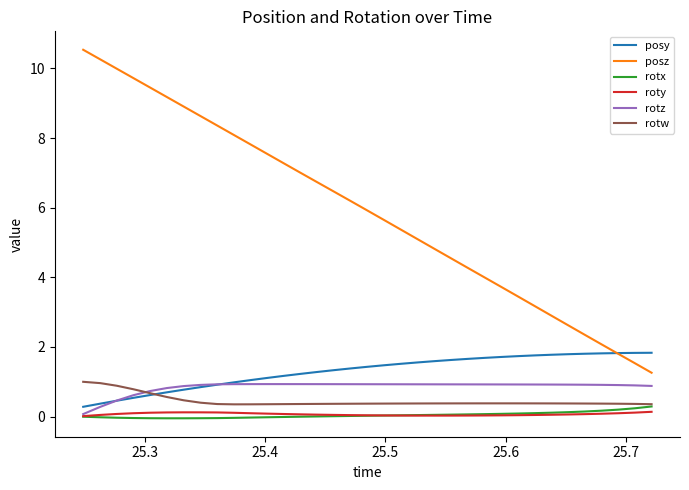

What is the minimum value for posy?

0.3